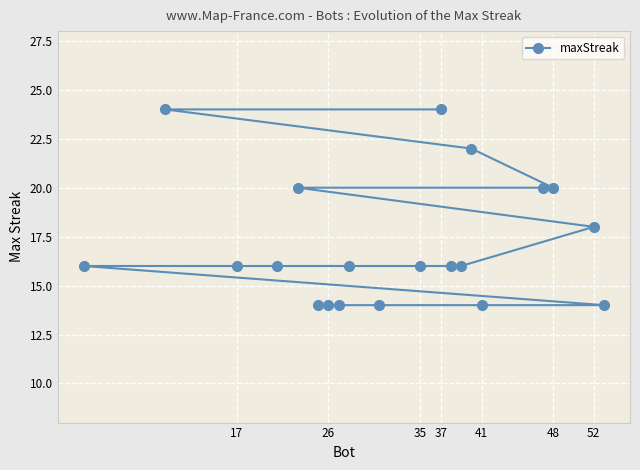

Count the number of data series in this chart.

1